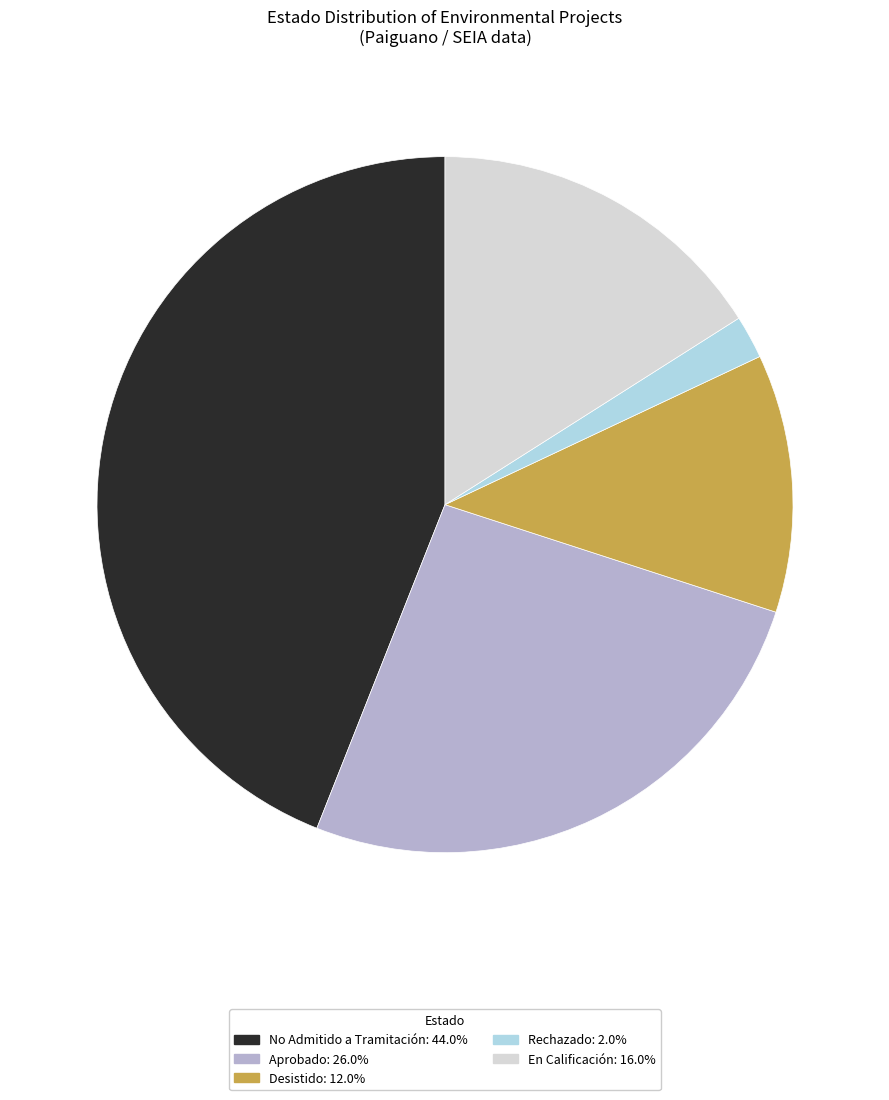

Count the number of slices in the pie.

5